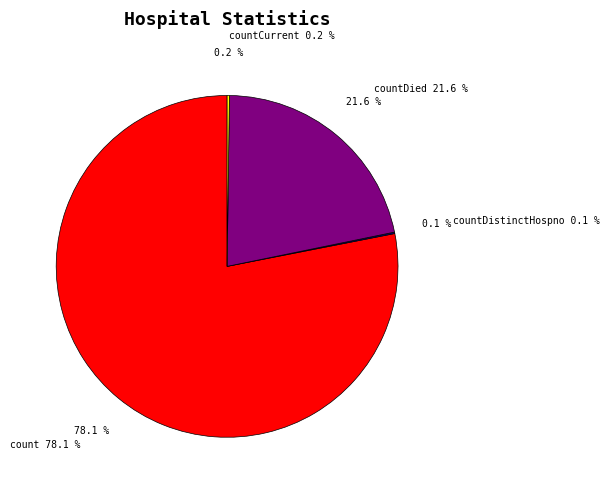

What is the largest slice in the pie chart?

count